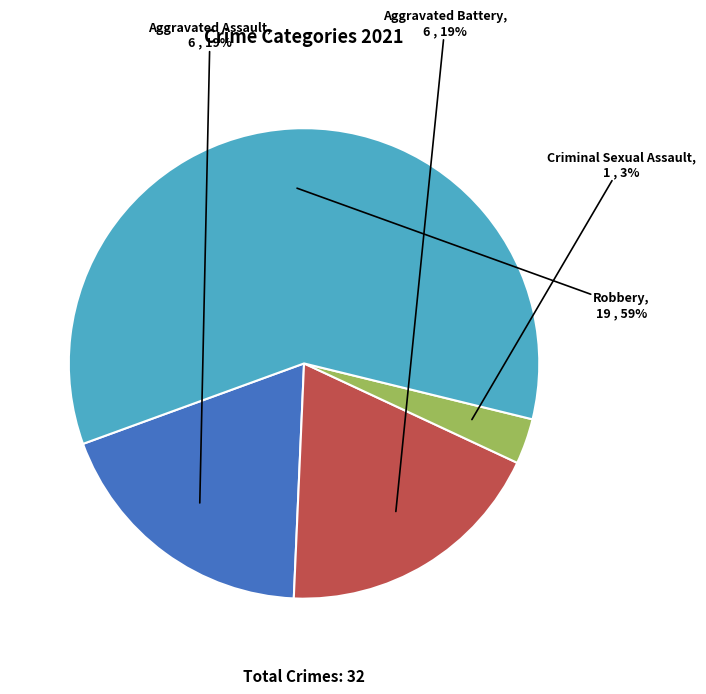

Which has a higher value, Aggravated Battery or Criminal Sexual Assault?

Aggravated Battery